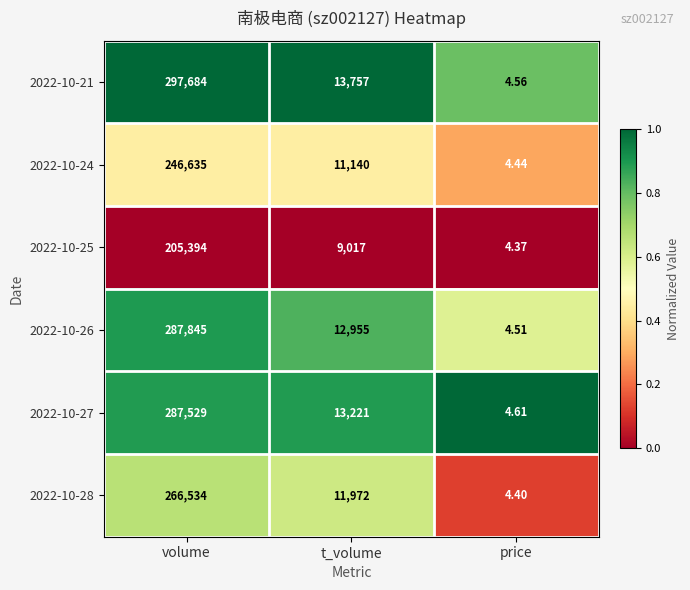

Which category has the lowest value across all series?

price